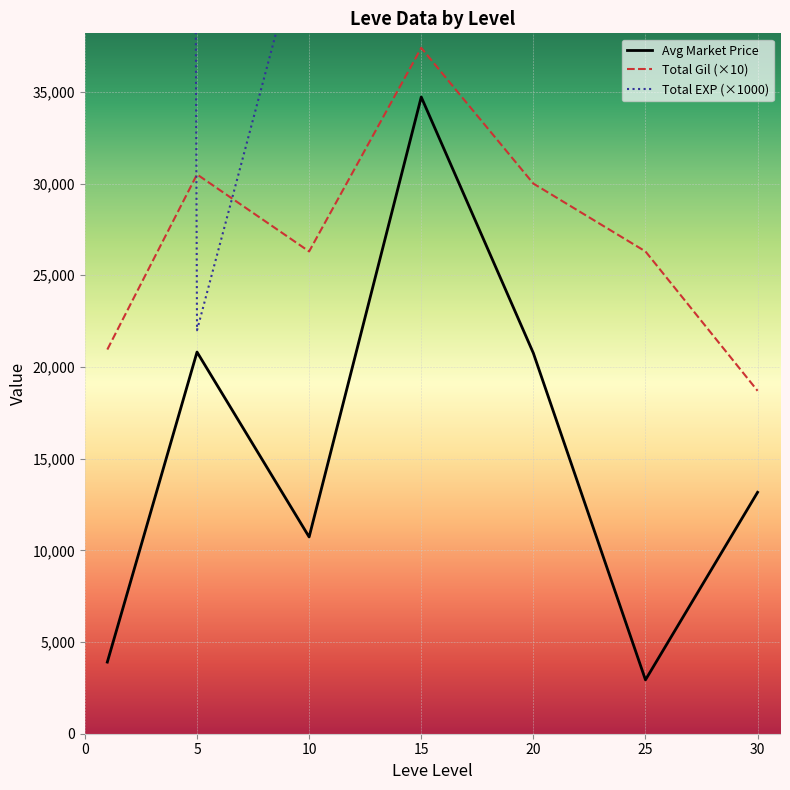

Count the number of data series in this chart.

3